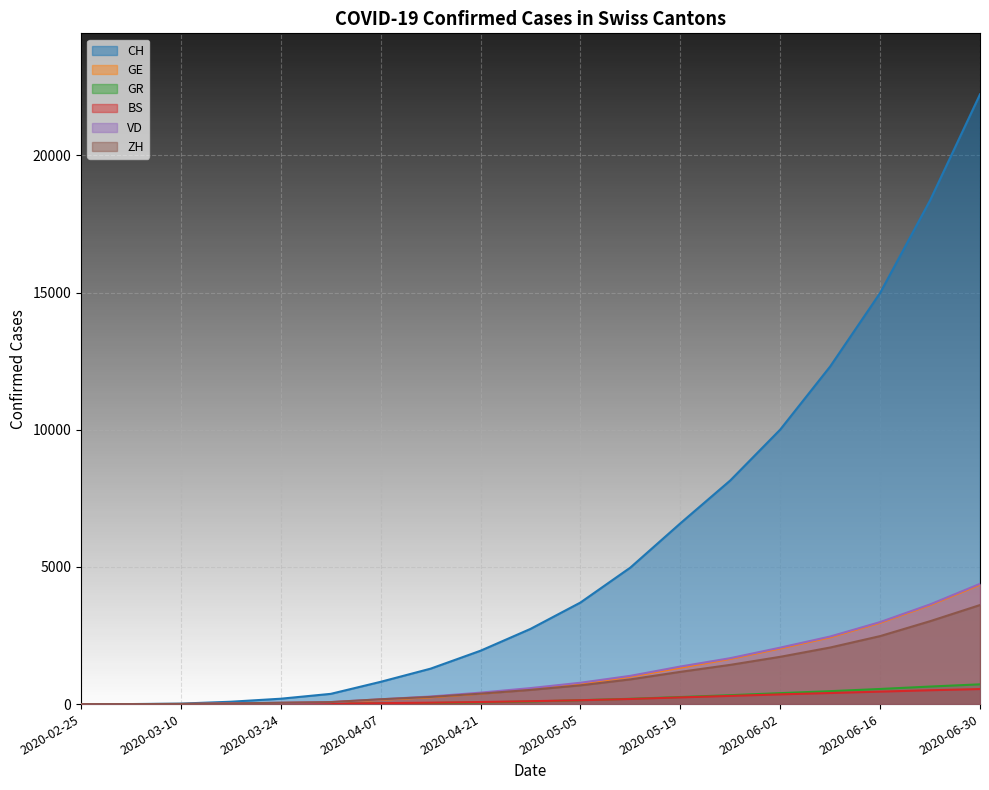

What is the label of the 6th point from the left?

2020-03-31